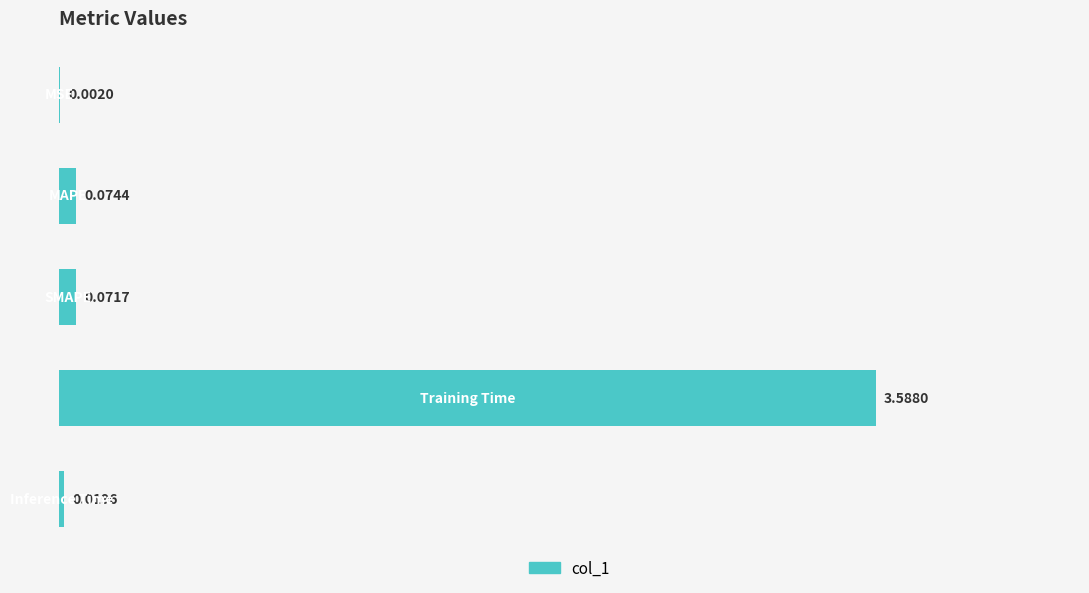

What is the sum of all values?

3.8